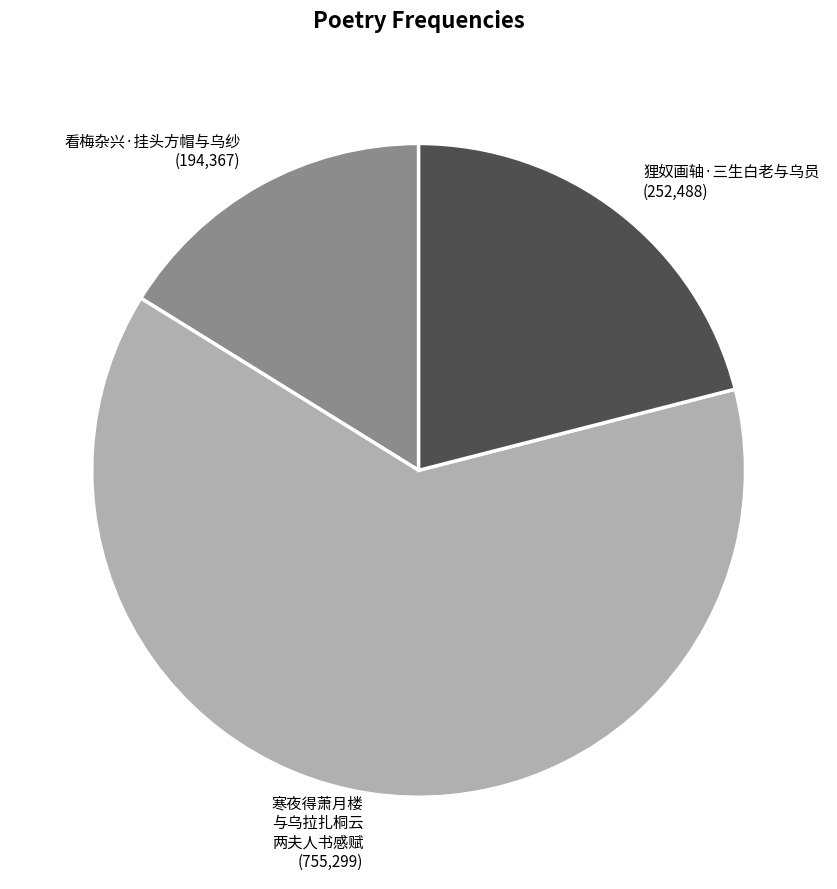

Is there any slice that represents more than half of the pie?

Yes